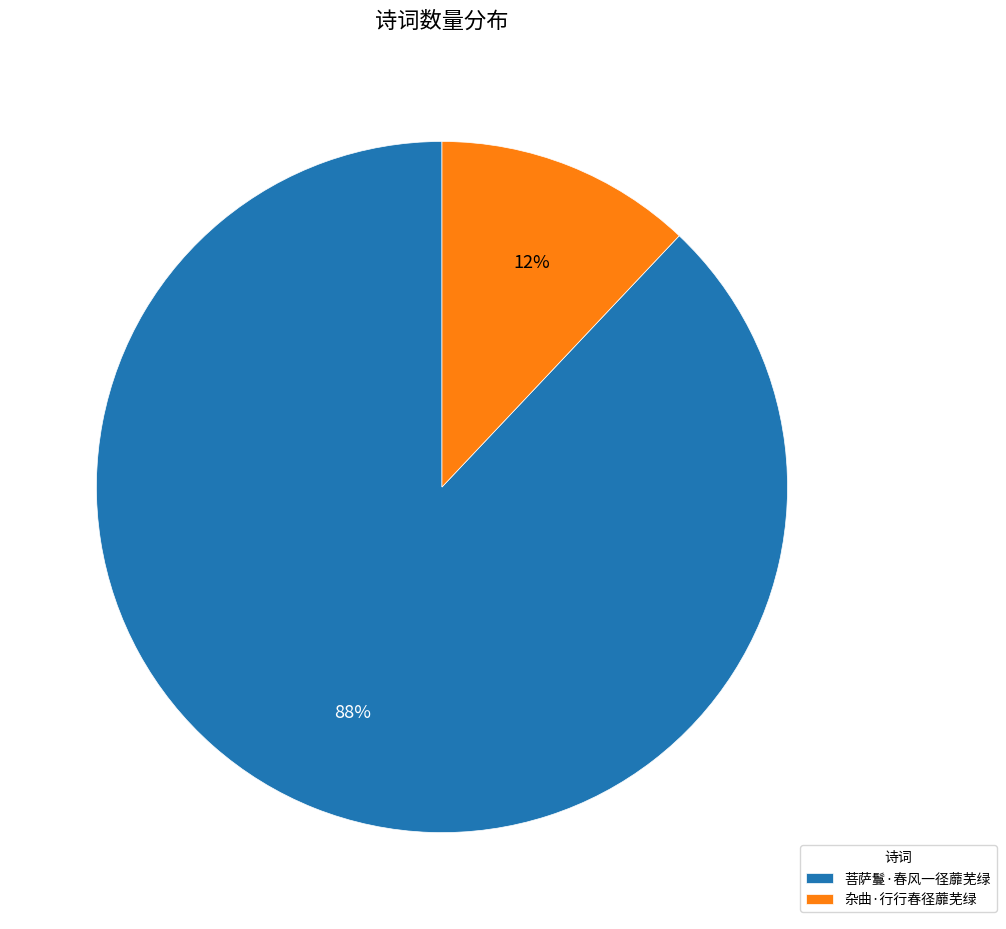

To the nearest percent, what percentage of the pie is 菩萨鬘·春风一径蘼芜绿?

88%